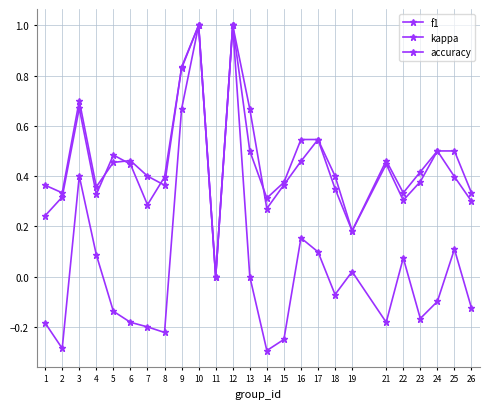

At which category is the sum across all series the highest?

10